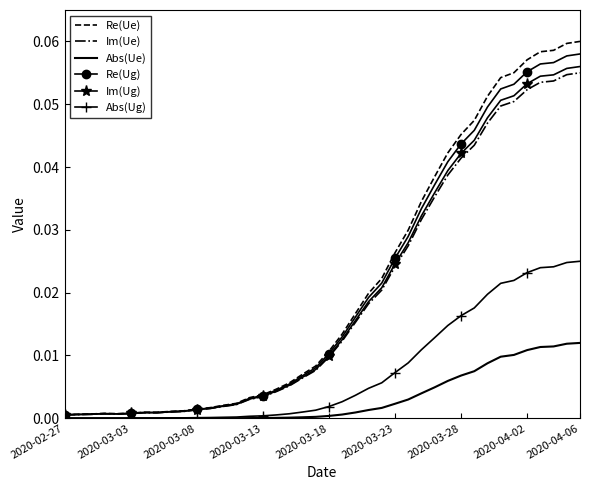

Rank the series by their maximum value, from highest to lowest.

Re(Ue), Re(Ug), Im(Ug), Im(Ue), Abs(Ug), Abs(Ue)